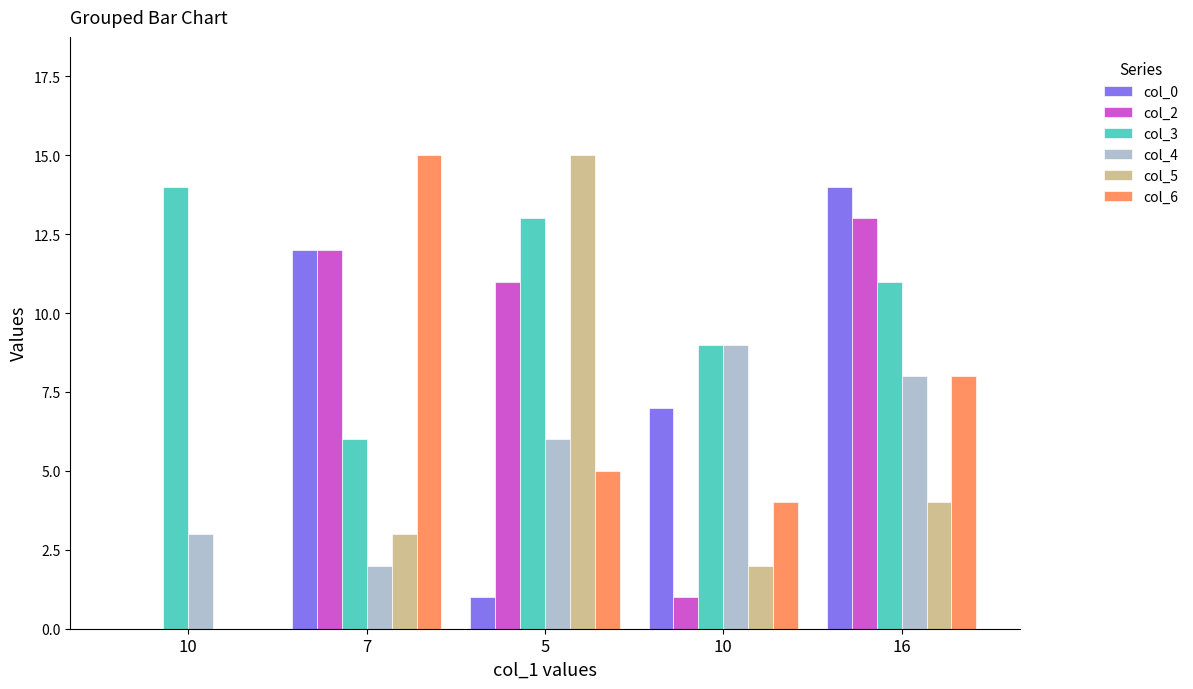

What is the spread (max minus min) of values at 16?

10